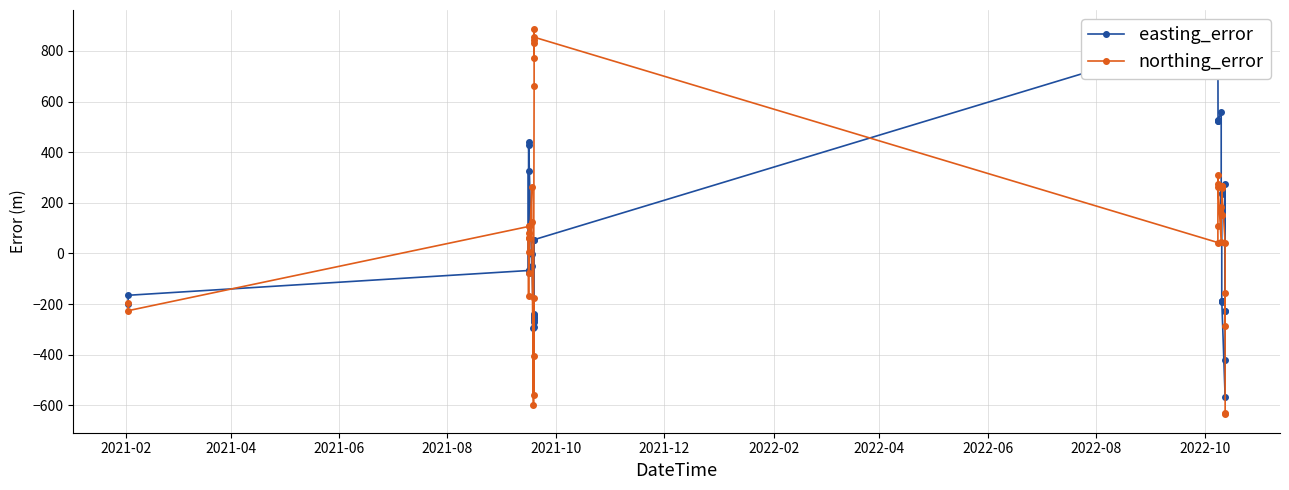

How many positive values does the easting_error series have?

15